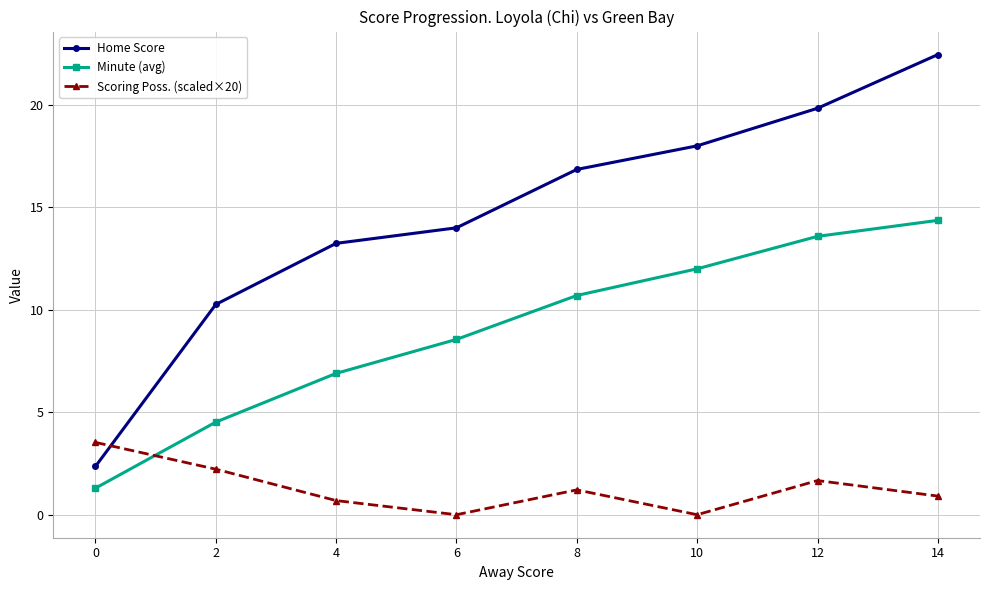

Does the chart display data point markers on the line(s)?

Yes